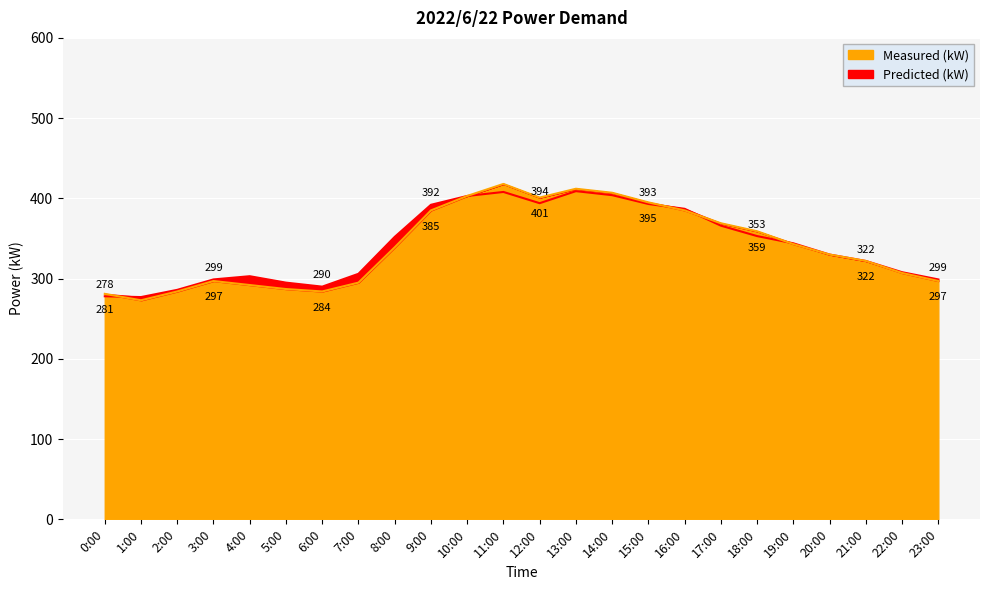

Reading right to left, transcribe all the data shown in this chart.

Predicted (kW): 299	308	322	330	344	353	366	387	393	404	409	394	408	403	392	352	306	290	295	303	299	286	277	278
Measured (kW): 297	307	322	330	343	359	369	385	395	407	412	401	418	403	385	339	295	284	287	292	297	284	273	281